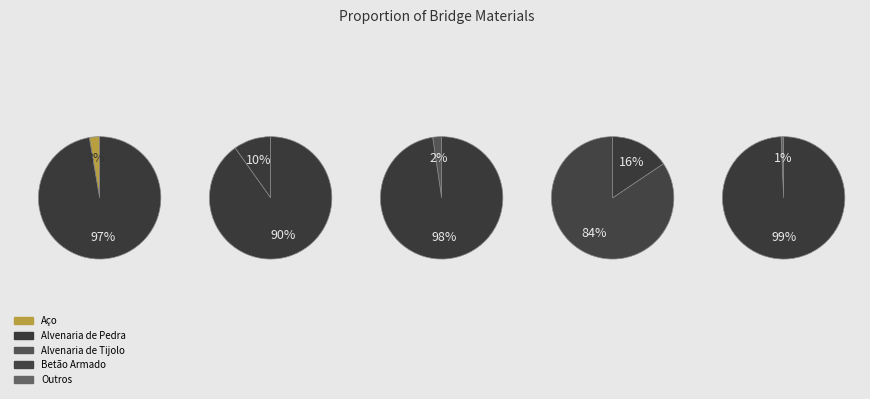

Which slice represents more than half of the pie?

Betão Armado